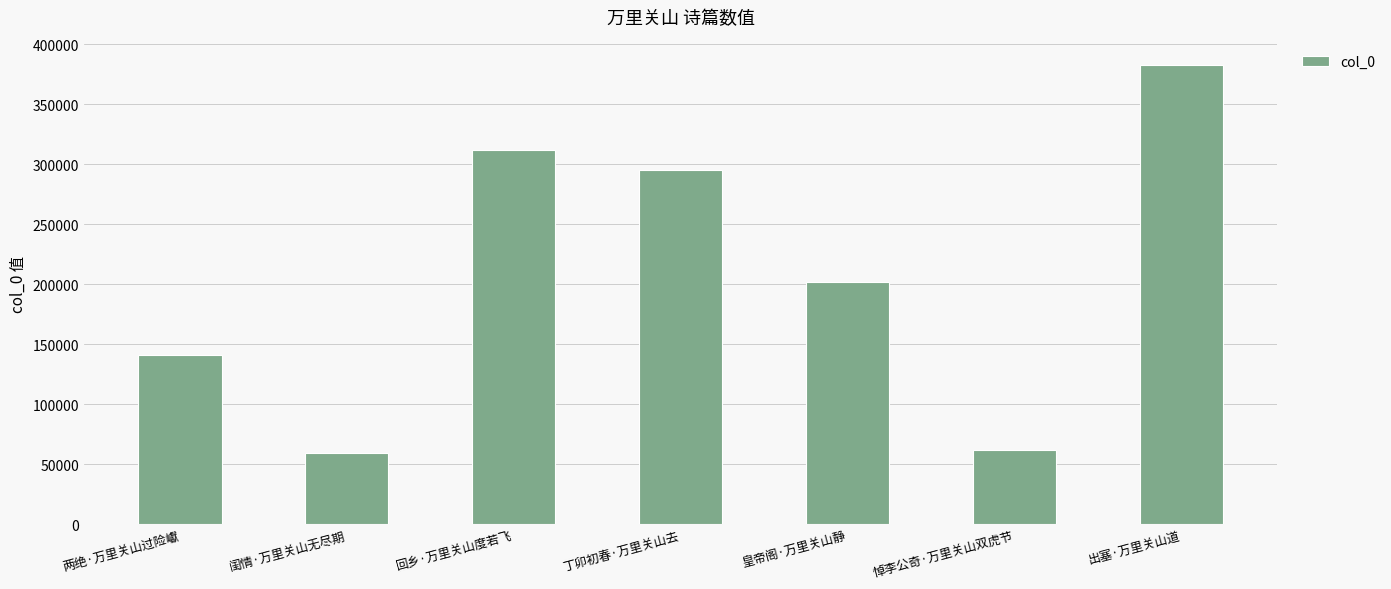

Where does the data first go above 201921?

回乡·万里关山度若飞